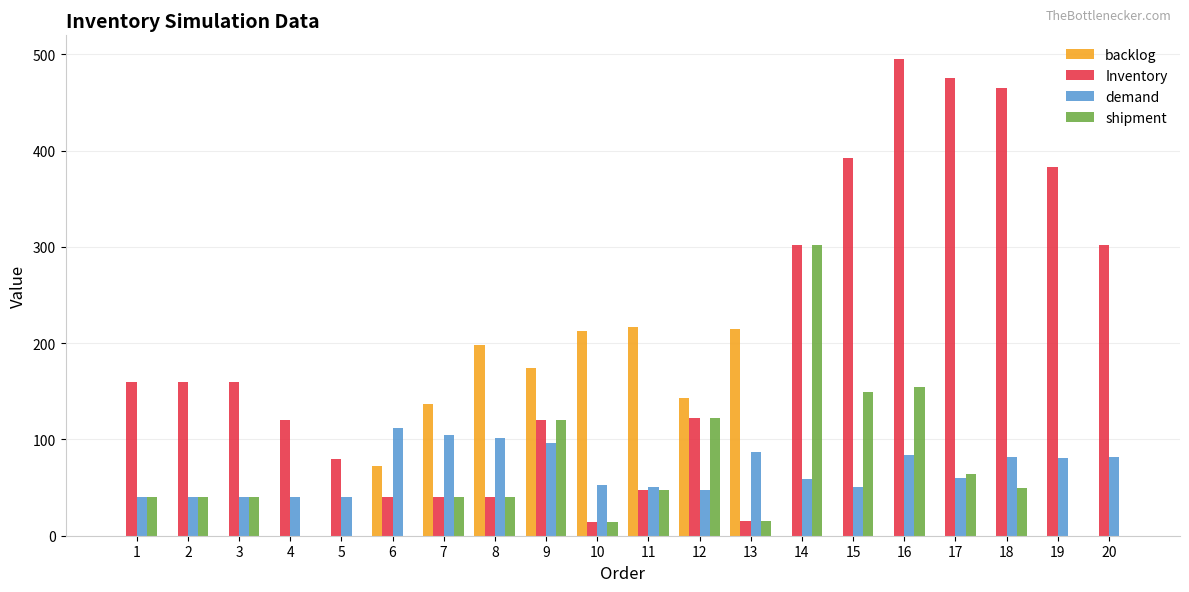

Which series has the largest total across all categories?

Inventory